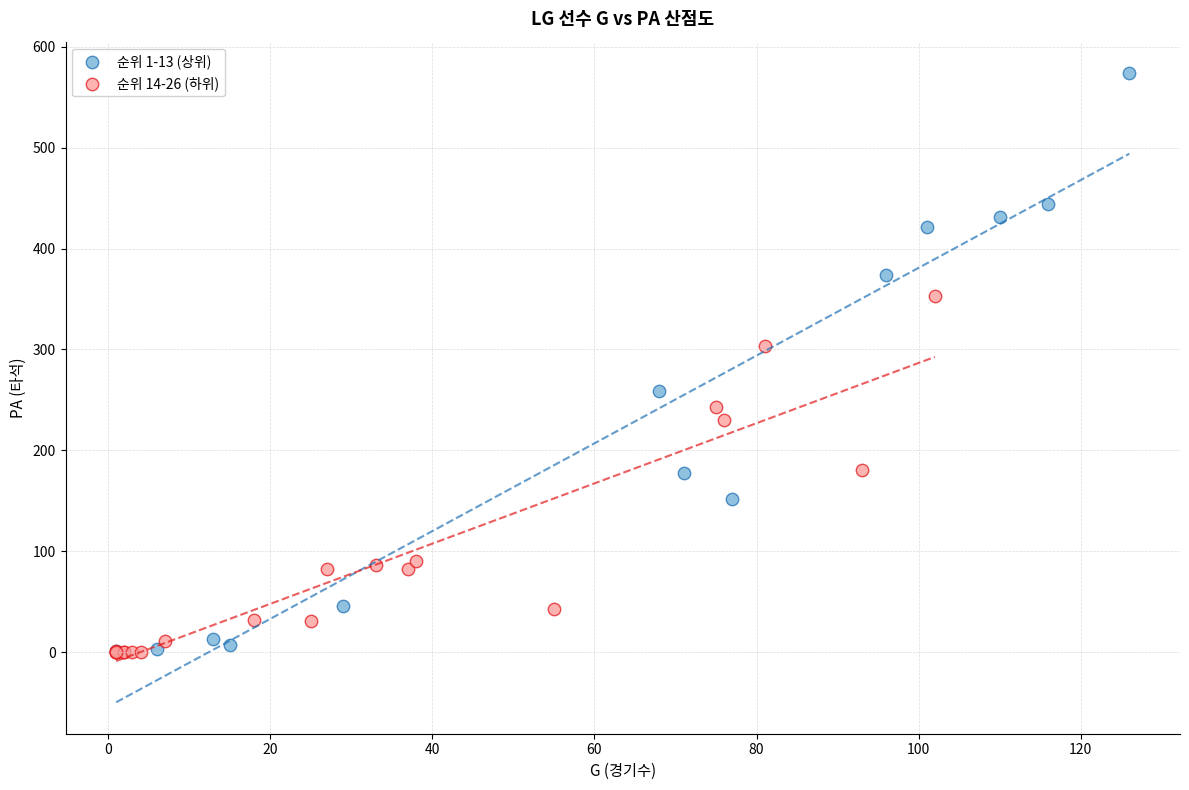

What are all the series names shown in the legend?

순위 1-13 (상위), 순위 14-26 (하위)